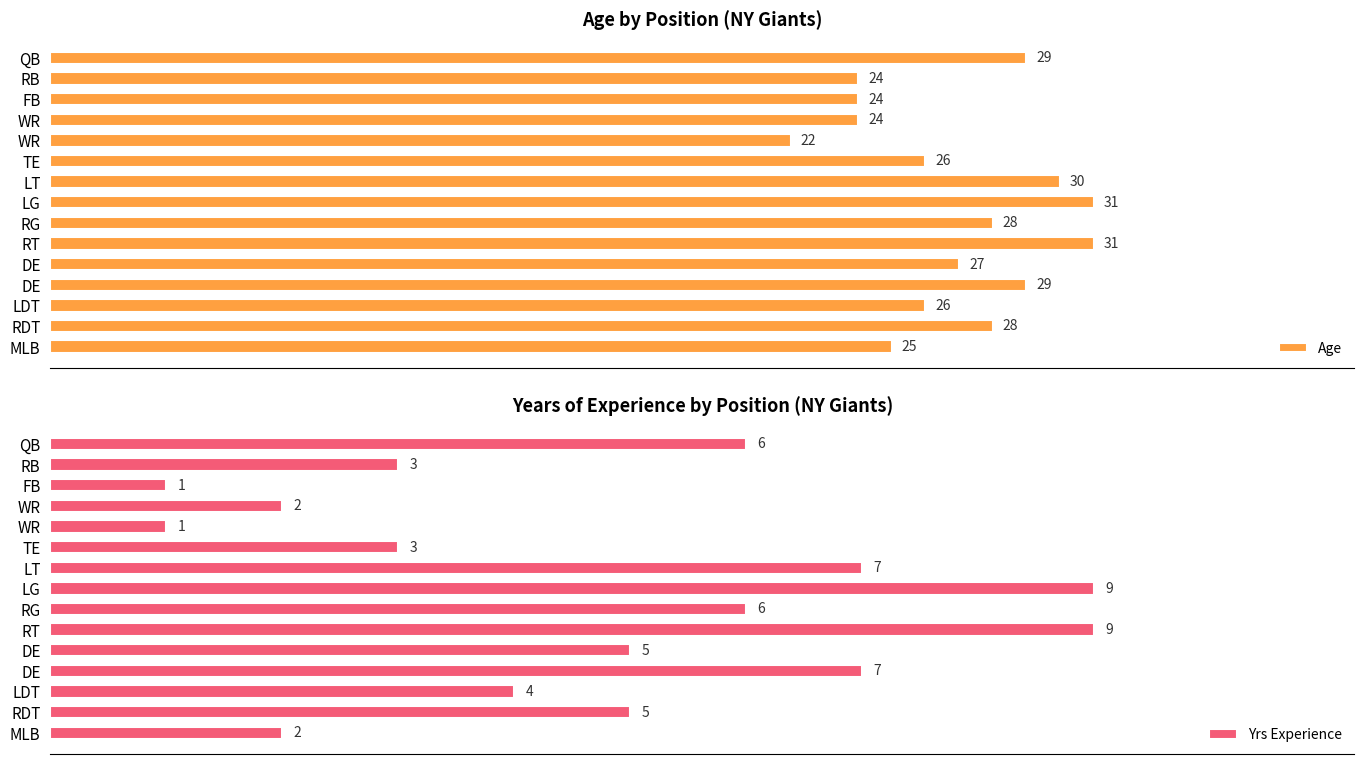

Reading left to right, list all the values displayed in this chart.

Age: 29	24	24	24	22	26	30	31	28	31	27	29	26	28	25
Yrs Experience: 6	3	1	2	1	3	7	9	6	9	5	7	4	5	2